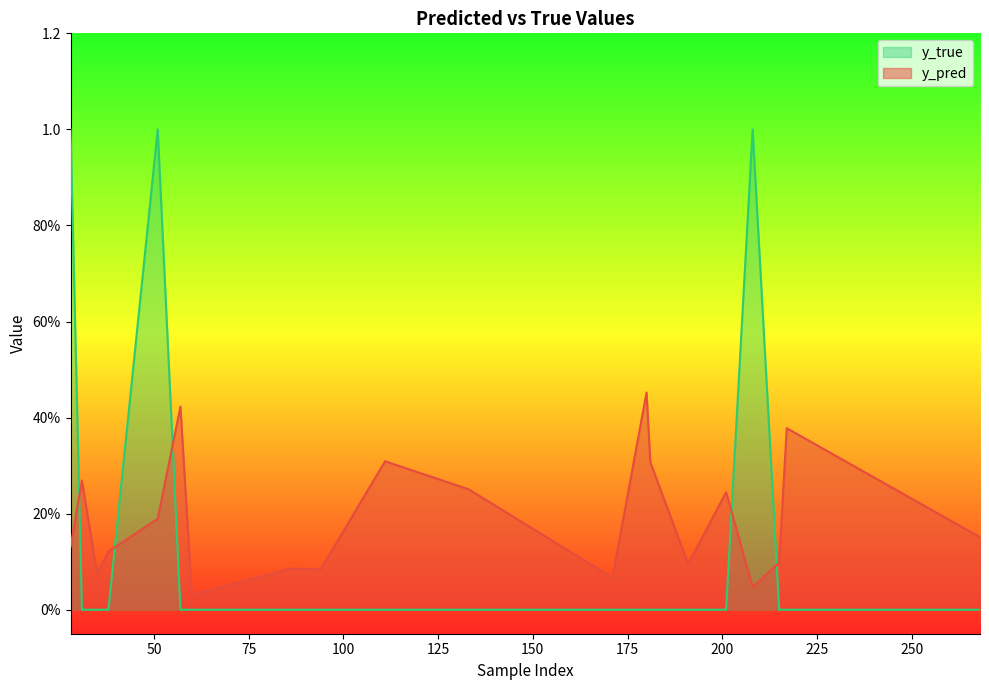

What is the spread (max minus min) of values at 133?

0.3